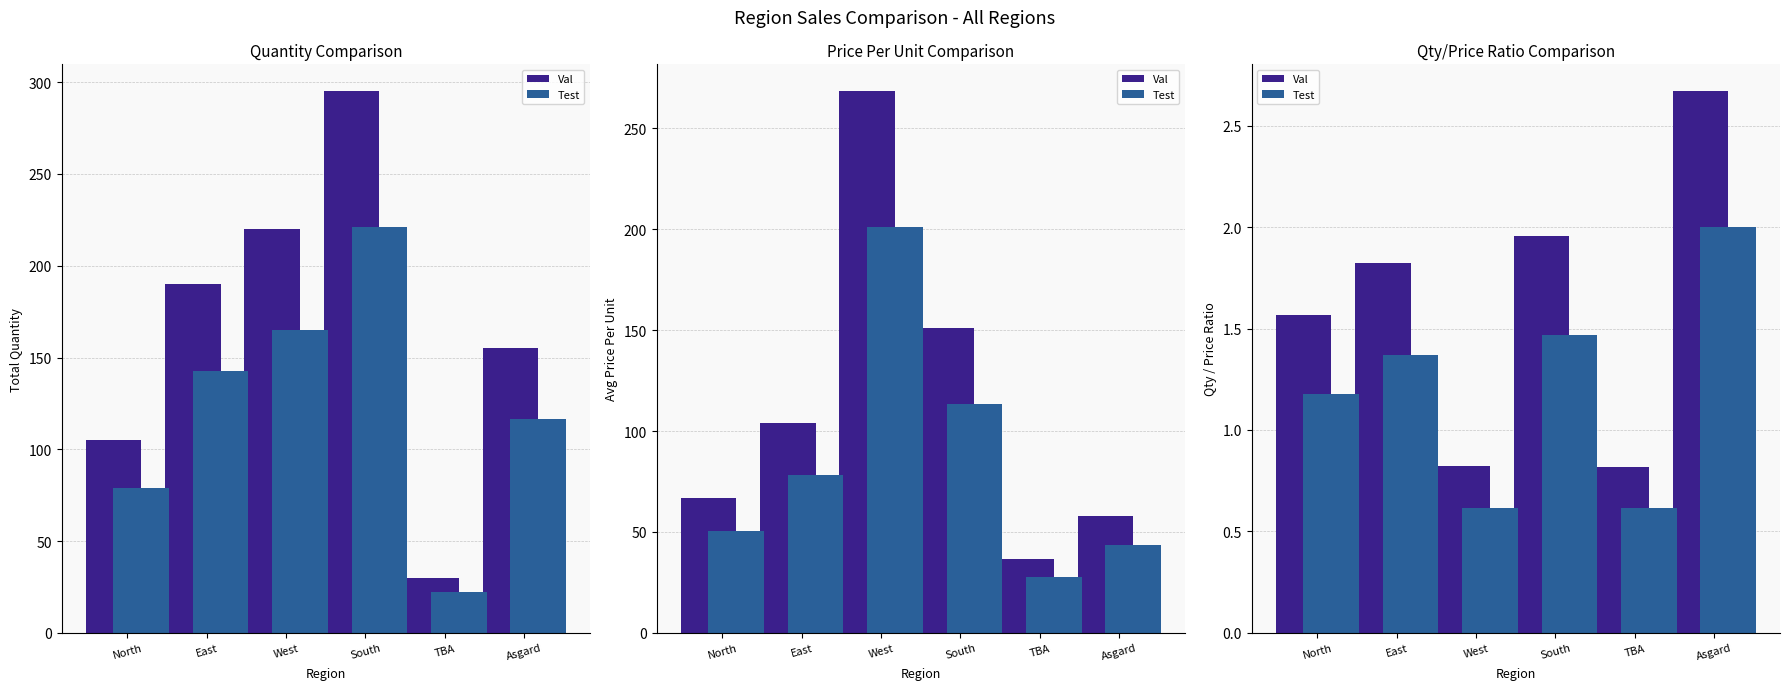

How many data points in Val are less than 1?

2